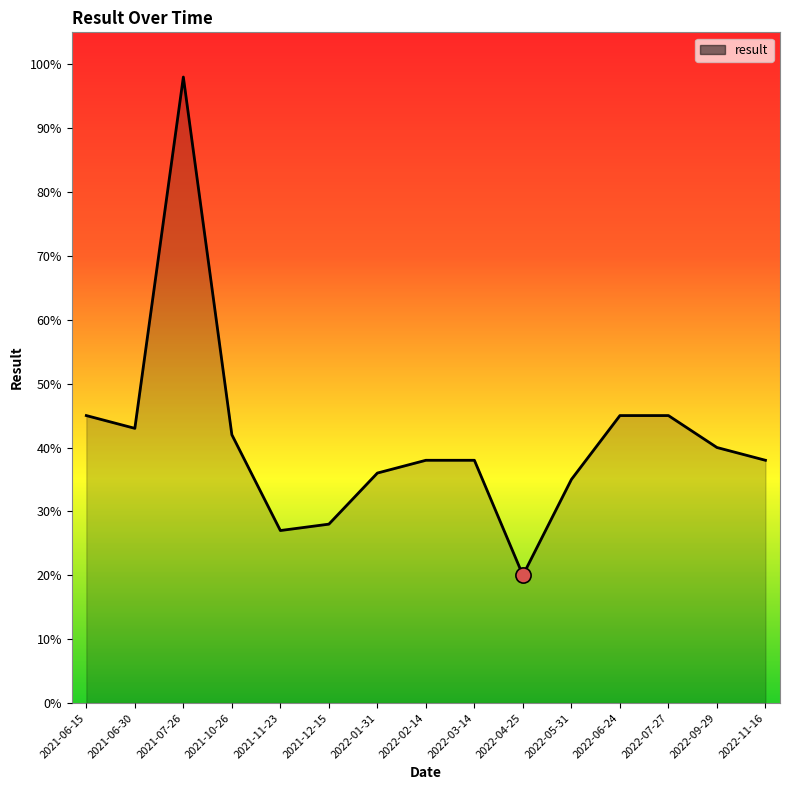

What is the change in value from 2022-05-31 to 2022-06-24?

+0.1